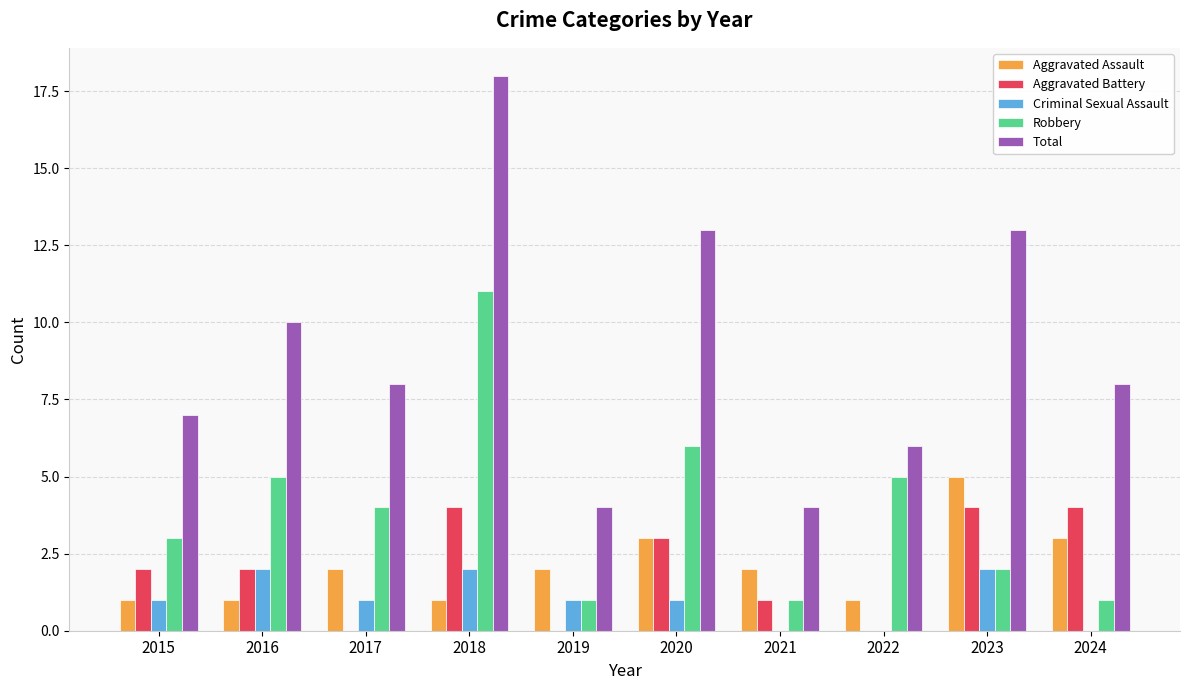

Which series has the largest range (max minus min)?

Total